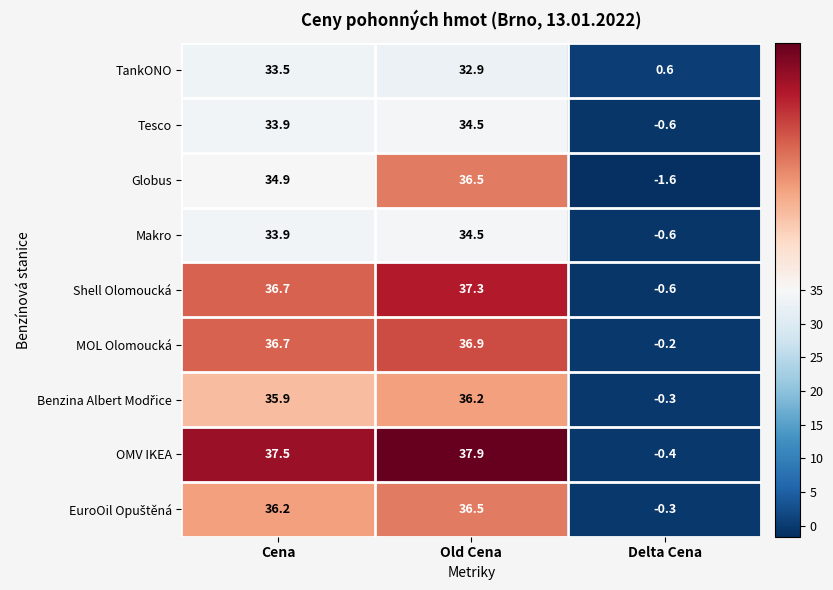

What is the difference between the Globus values at Cena and Old Cena?

1.6